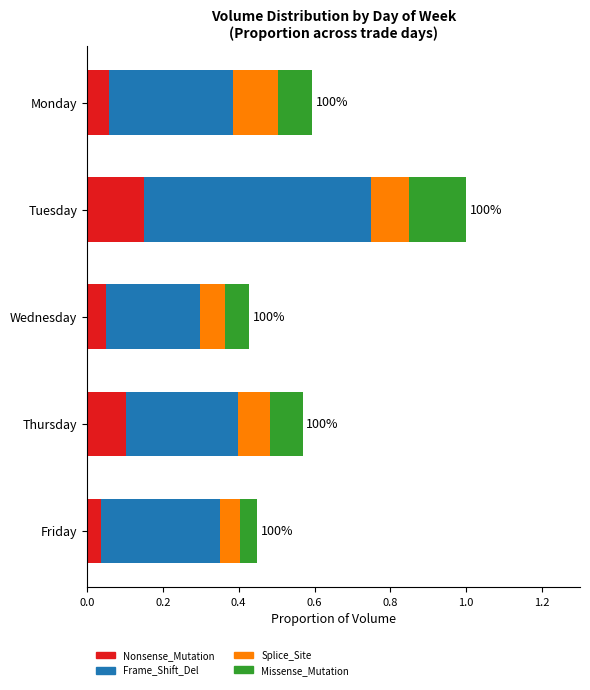

What are all the series names shown in the legend?

Nonsense_Mutation, Frame_Shift_Del, Splice_Site, Missense_Mutation